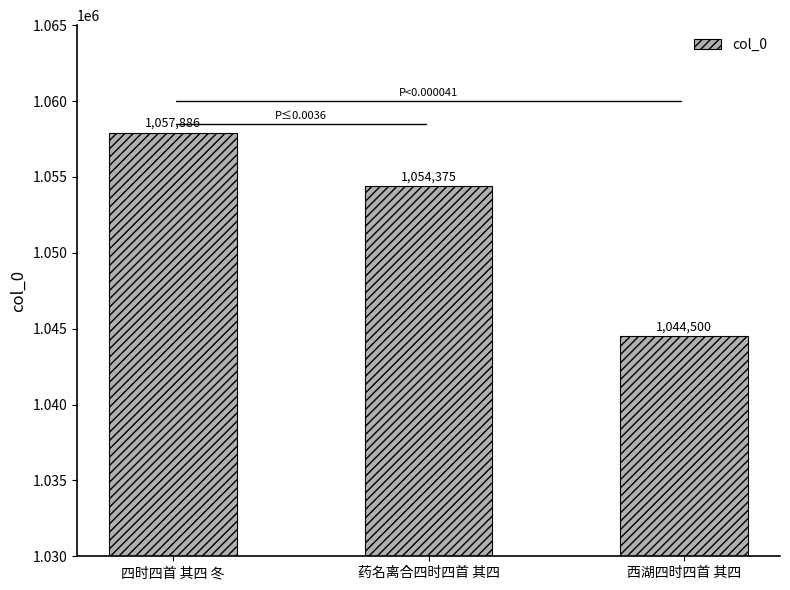

What is the maximum value shown in the chart?

1057886